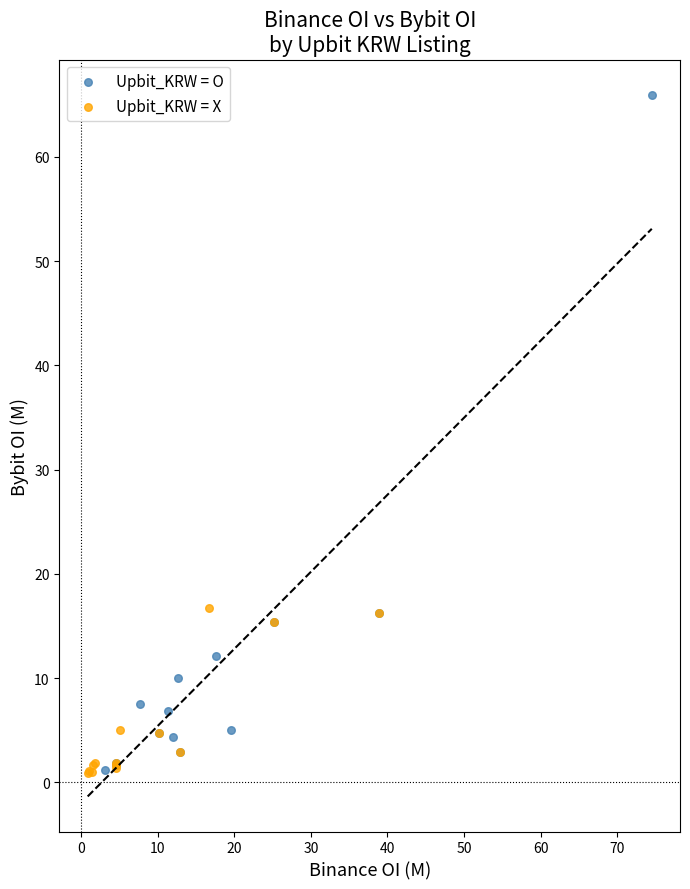

Which series has the widest spread of Y values?

Upbit_KRW = O